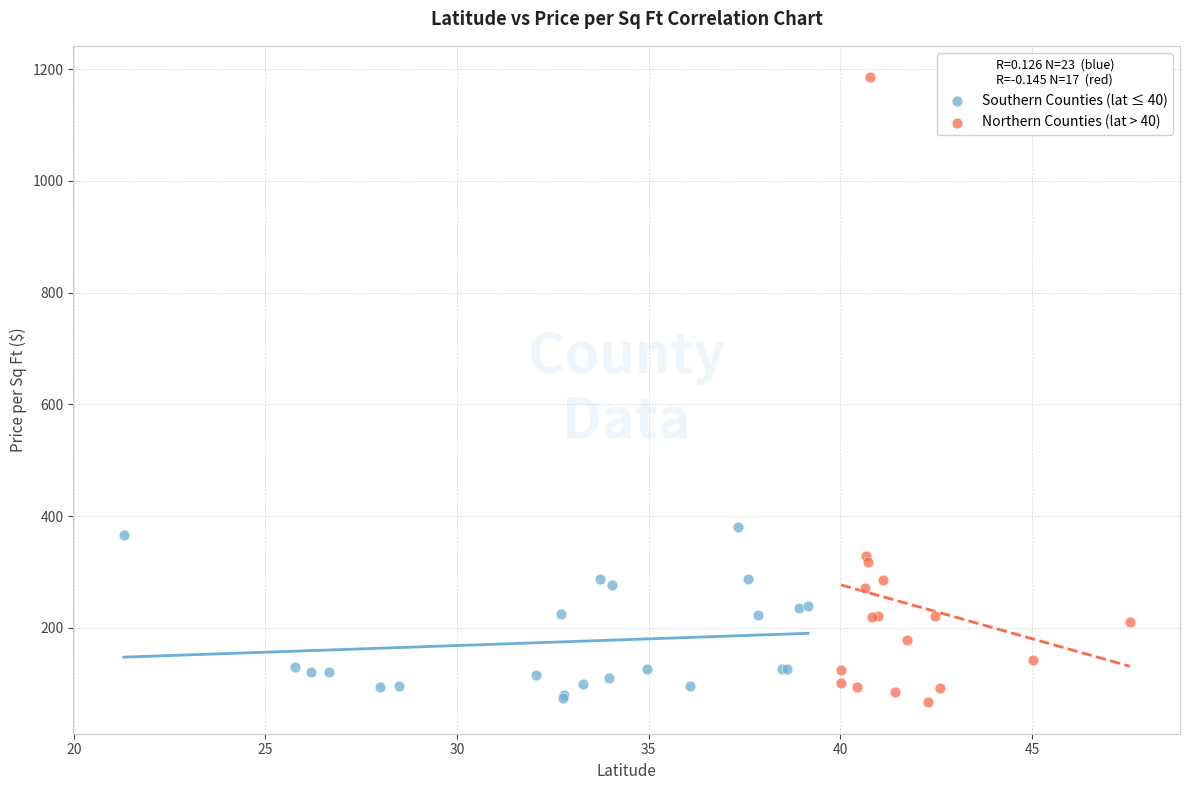

Which series contains the highest Y value?

Northern Counties (lat > 40)